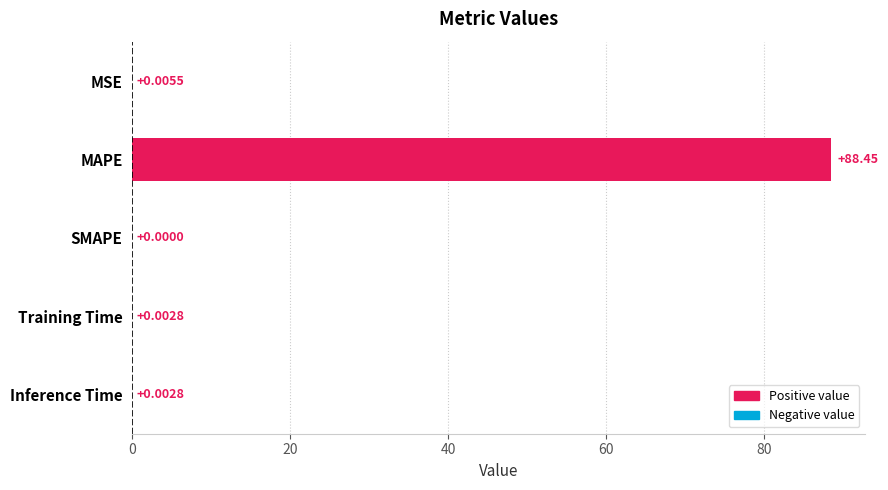

Are the bars horizontal?

Yes